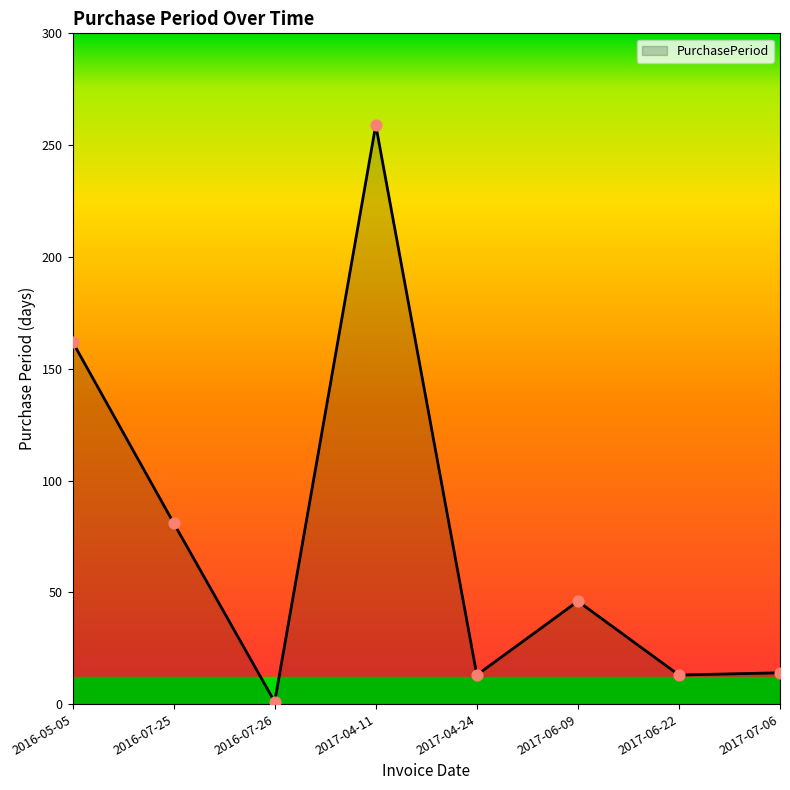

What is the change in value from 2016-07-26 to 2017-07-06?

+13